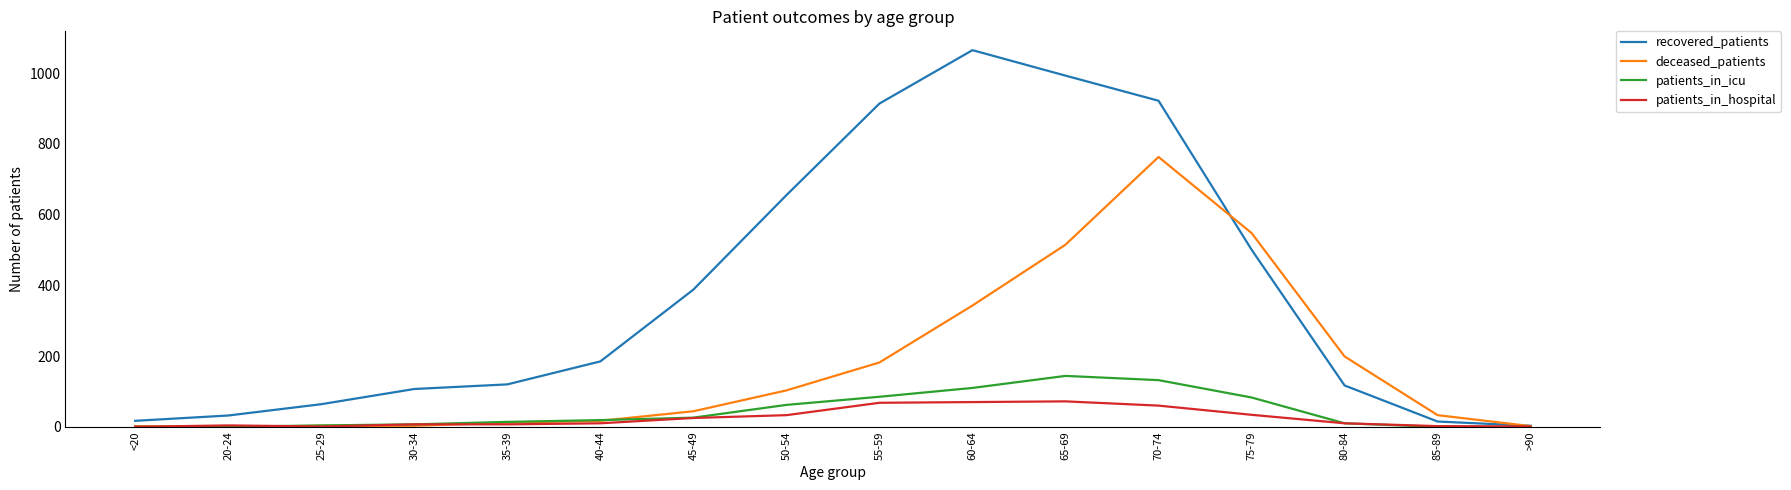

At which category is the sum across all series the highest?

70-74